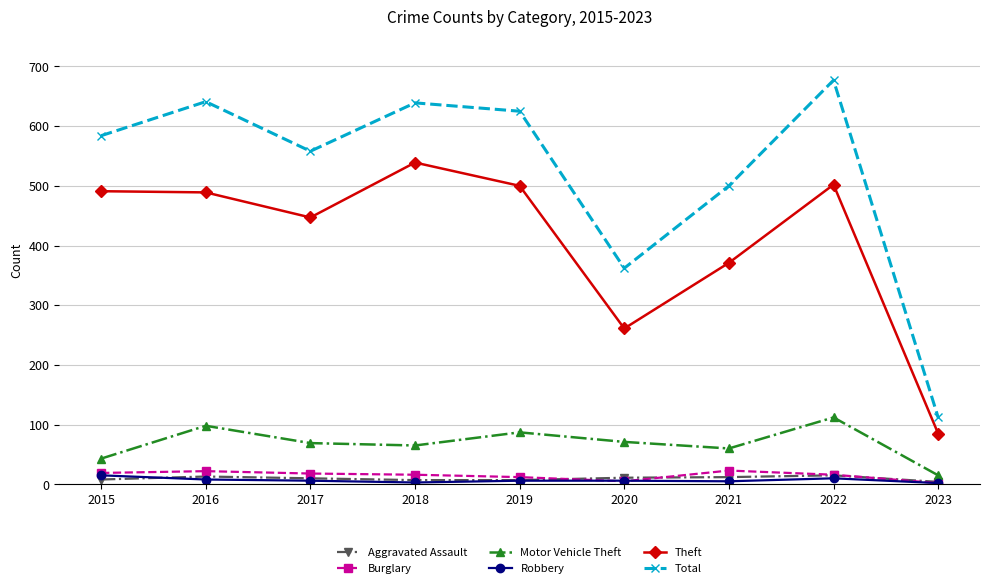

Count the number of data series in this chart.

6